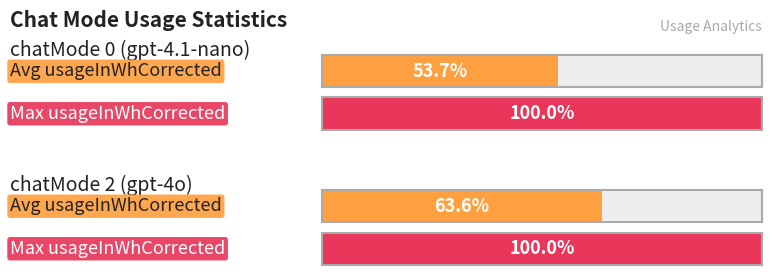

Does the chart contain stacked bars?

No